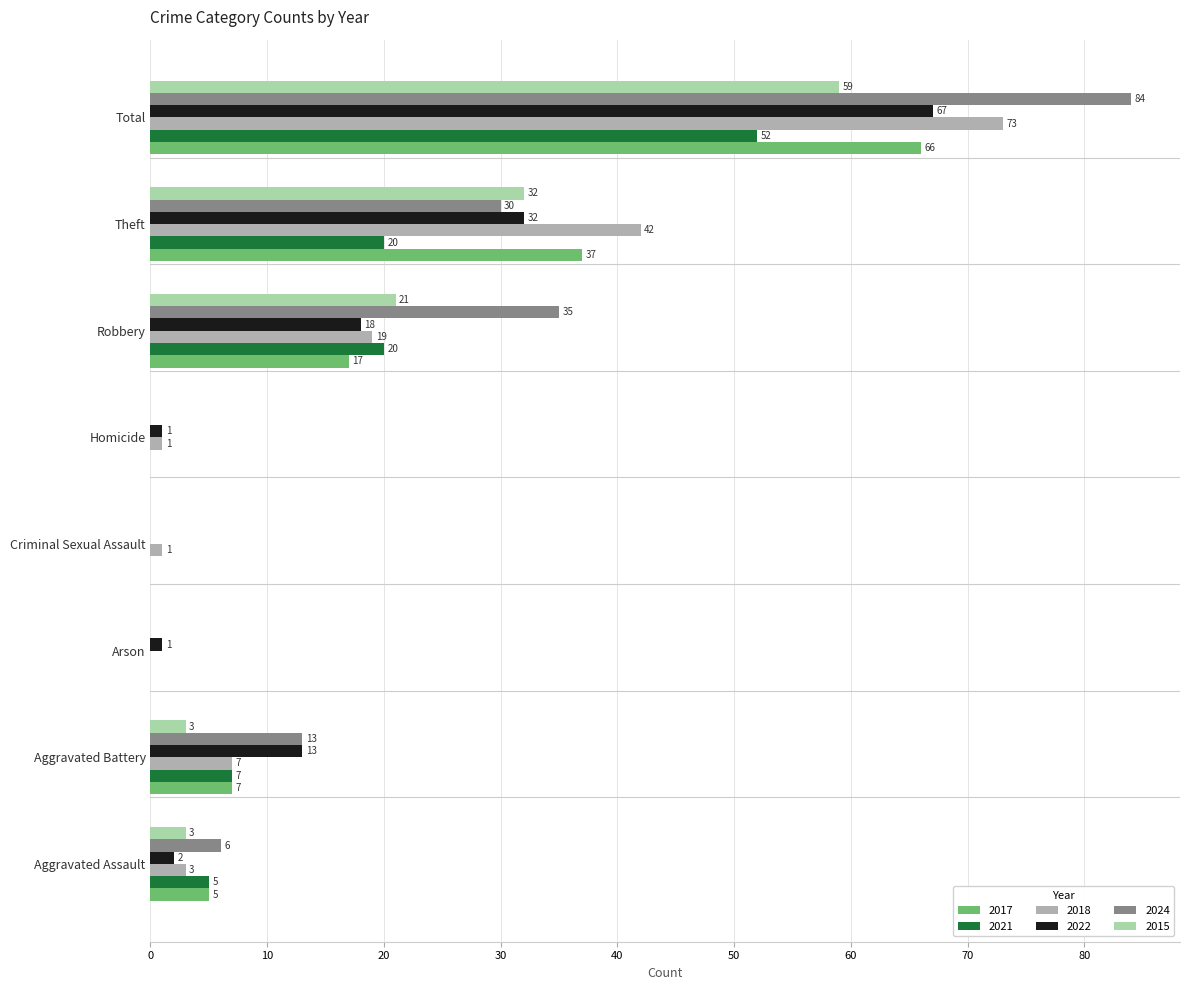

What value does the 2017 series have at Robbery, to the nearest 5?

15